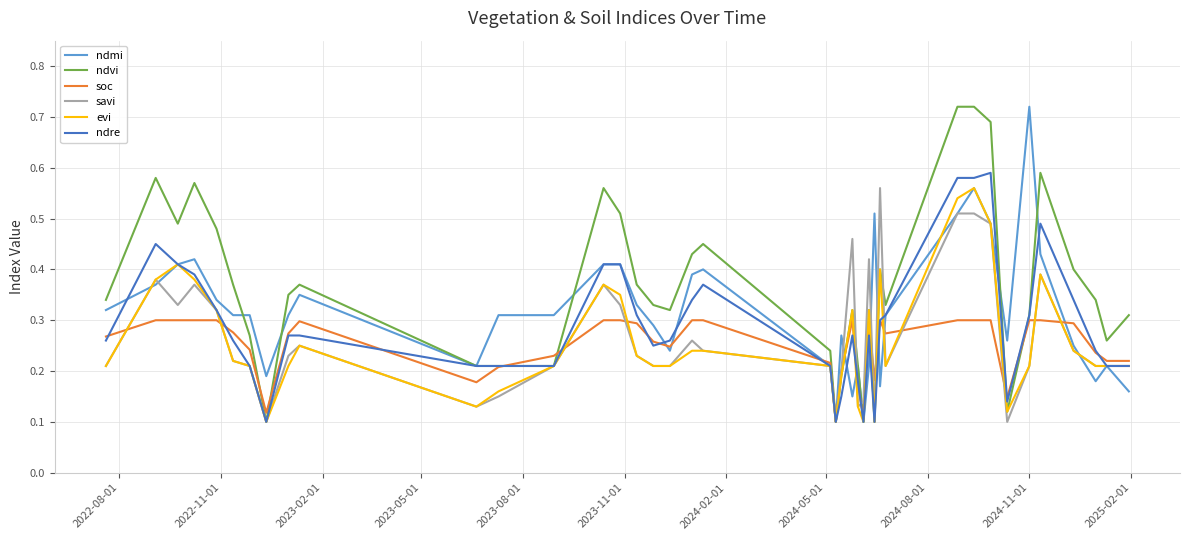

Which series has the largest total across all categories?

ndvi